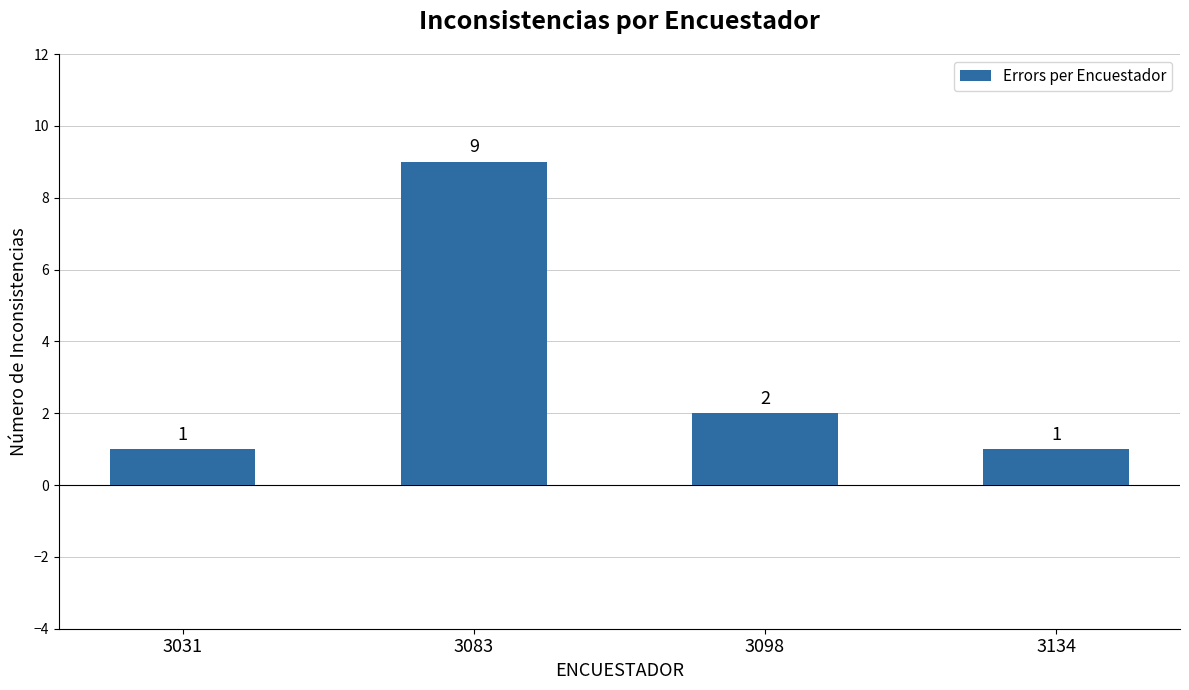

What is the minimum value shown in the chart?

1